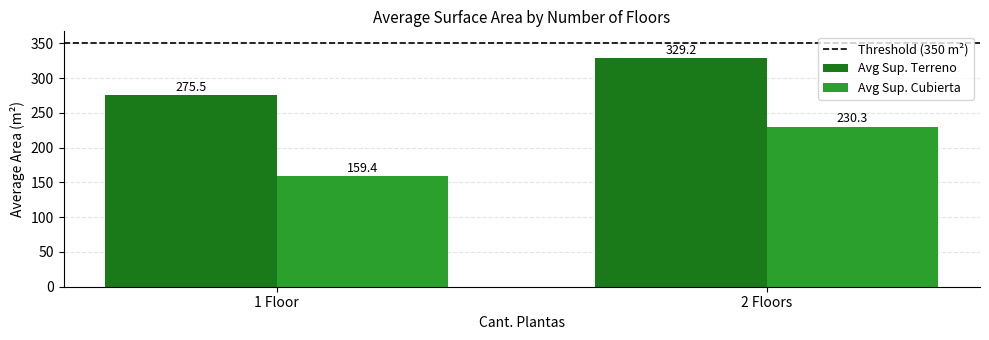

Rank the series by their maximum value, from lowest to highest.

Avg Sup. Cubierta, Avg Sup. Terreno